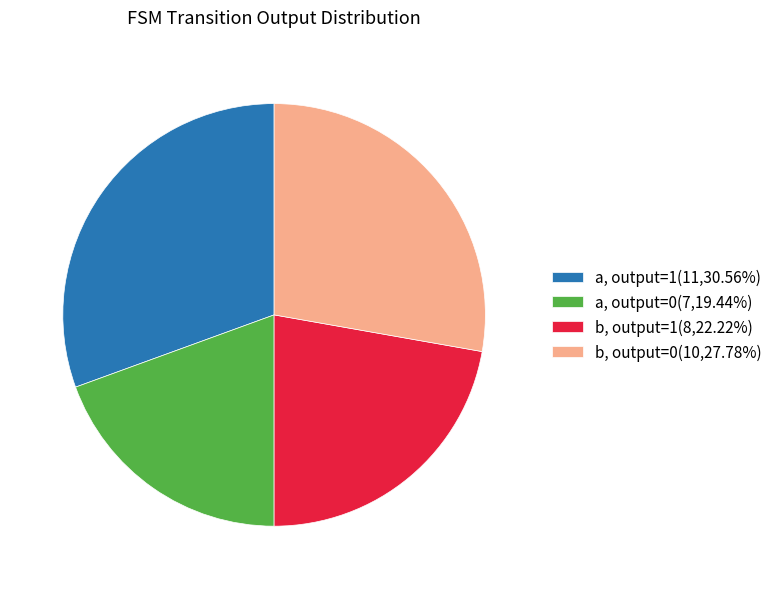

How many slices are in this pie chart?

4